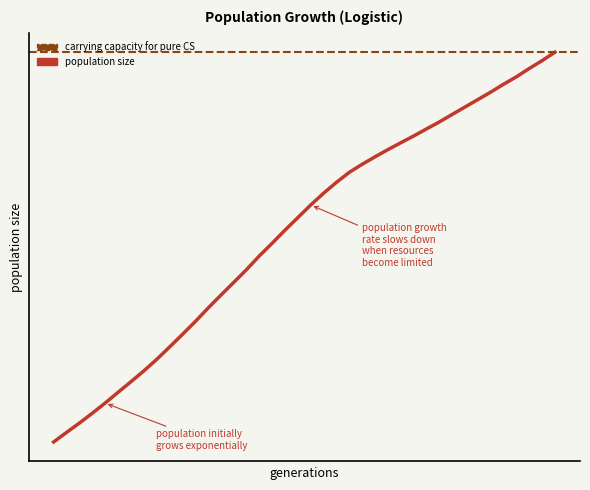

True or false: there are more than 0 points higher than both neighbors.

False